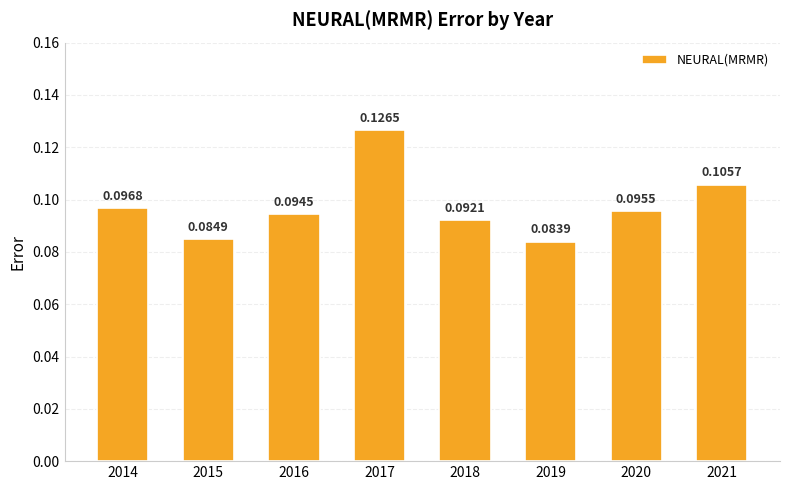

Between 2014 and 2020, which is larger?

2014